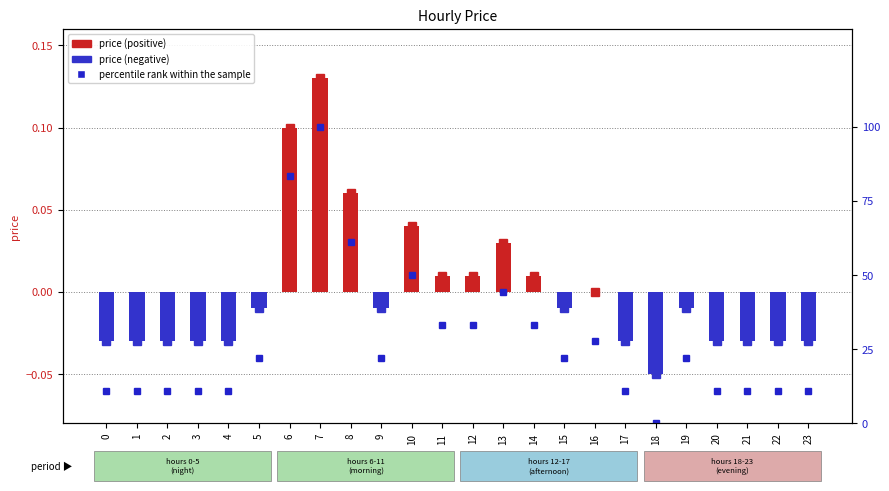

At how many categories does at least one series exceed 96?

1